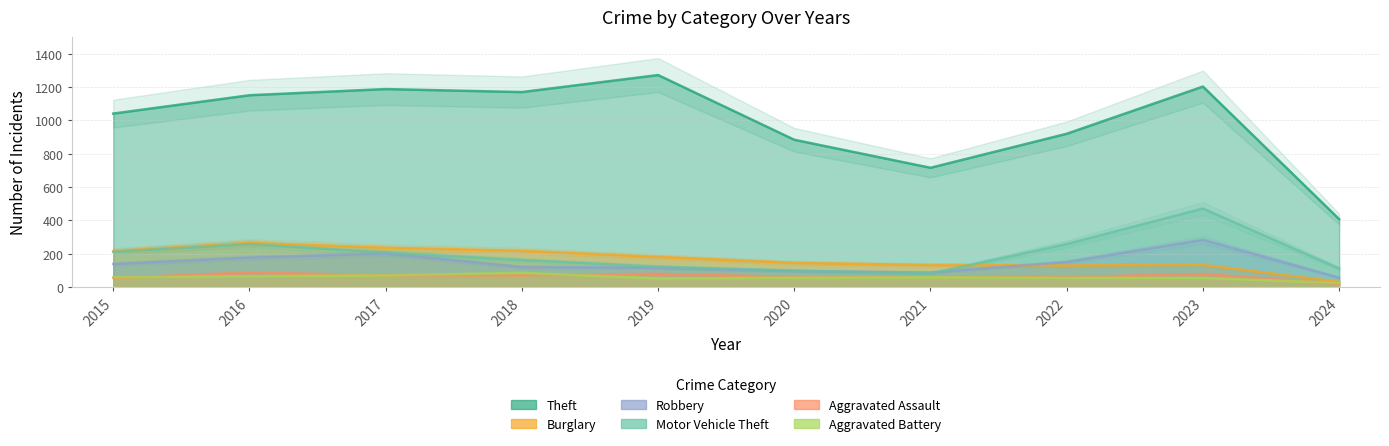

Reading left to right, transcribe all the data shown in this chart.

Theft: 2015=1041	2016=1151	2017=1188	2018=1170	2019=1272	2020=884	2021=716	2022=920	2023=1203	2024=408
Burglary: 2015=216	2016=266	2017=237	2018=218	2019=182	2020=146	2021=133	2022=130	2023=134	2024=32
Robbery: 2015=139	2016=178	2017=202	2018=121	2019=116	2020=97	2021=88	2022=151	2023=284	2024=57
Motor Vehicle Theft: 2015=212	2016=259	2017=208	2018=163	2019=123	2020=99	2021=82	2022=259	2023=472	2024=112
Aggravated Assault: 2015=56	2016=88	2017=72	2018=72	2019=80	2020=62	2021=66	2022=61	2023=79	2024=22
Aggravated Battery: 2015=60	2016=66	2017=71	2018=86	2019=53	2020=57	2021=60	2022=56	2023=56	2024=26